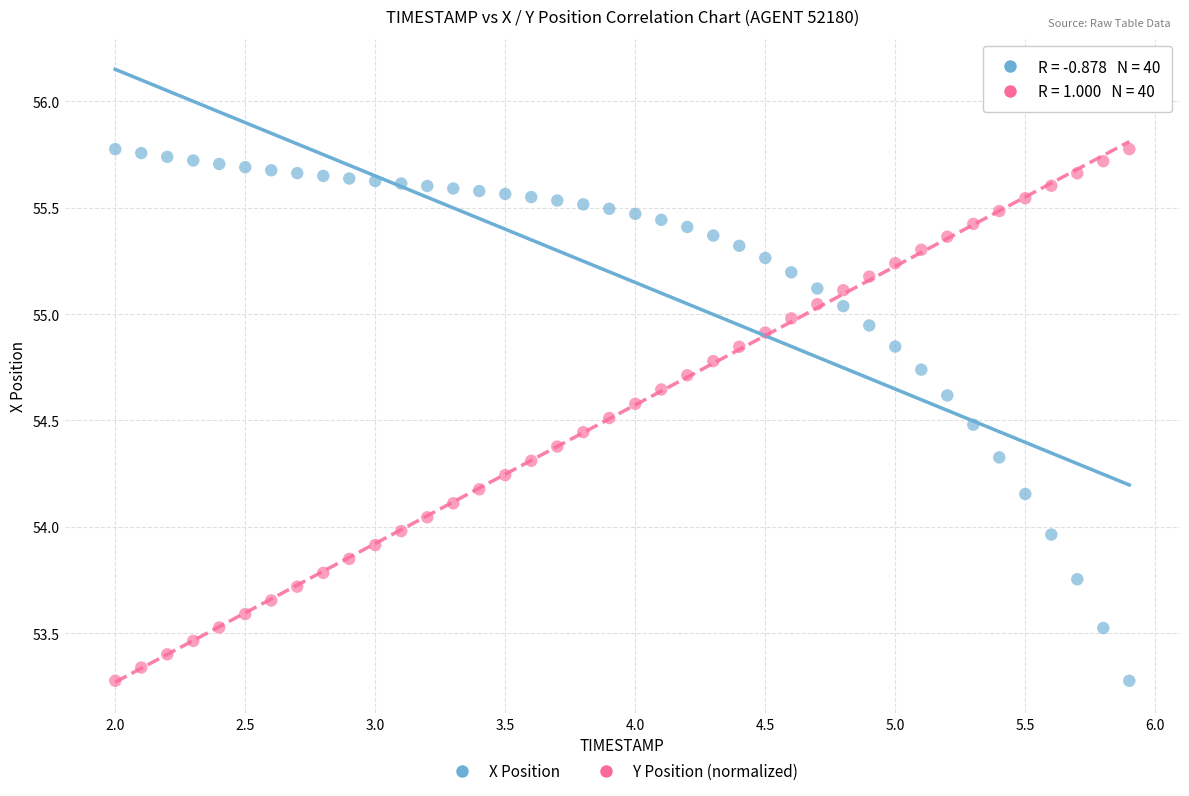

Across all data points, what is the range of Y values (max minus min)?

2.5